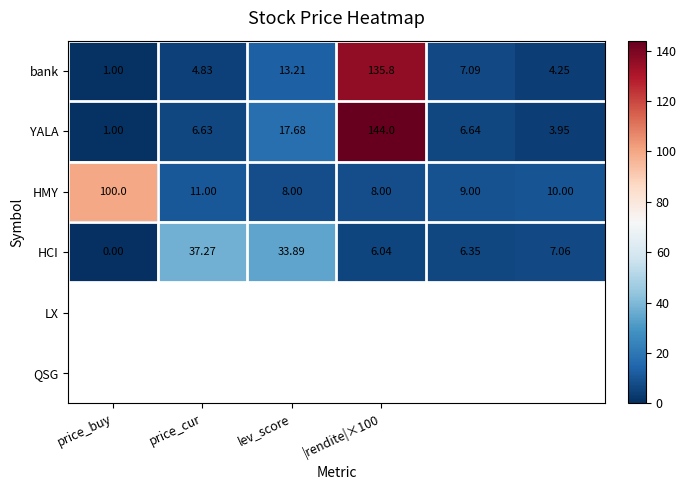

How many series are shown in this chart?

4